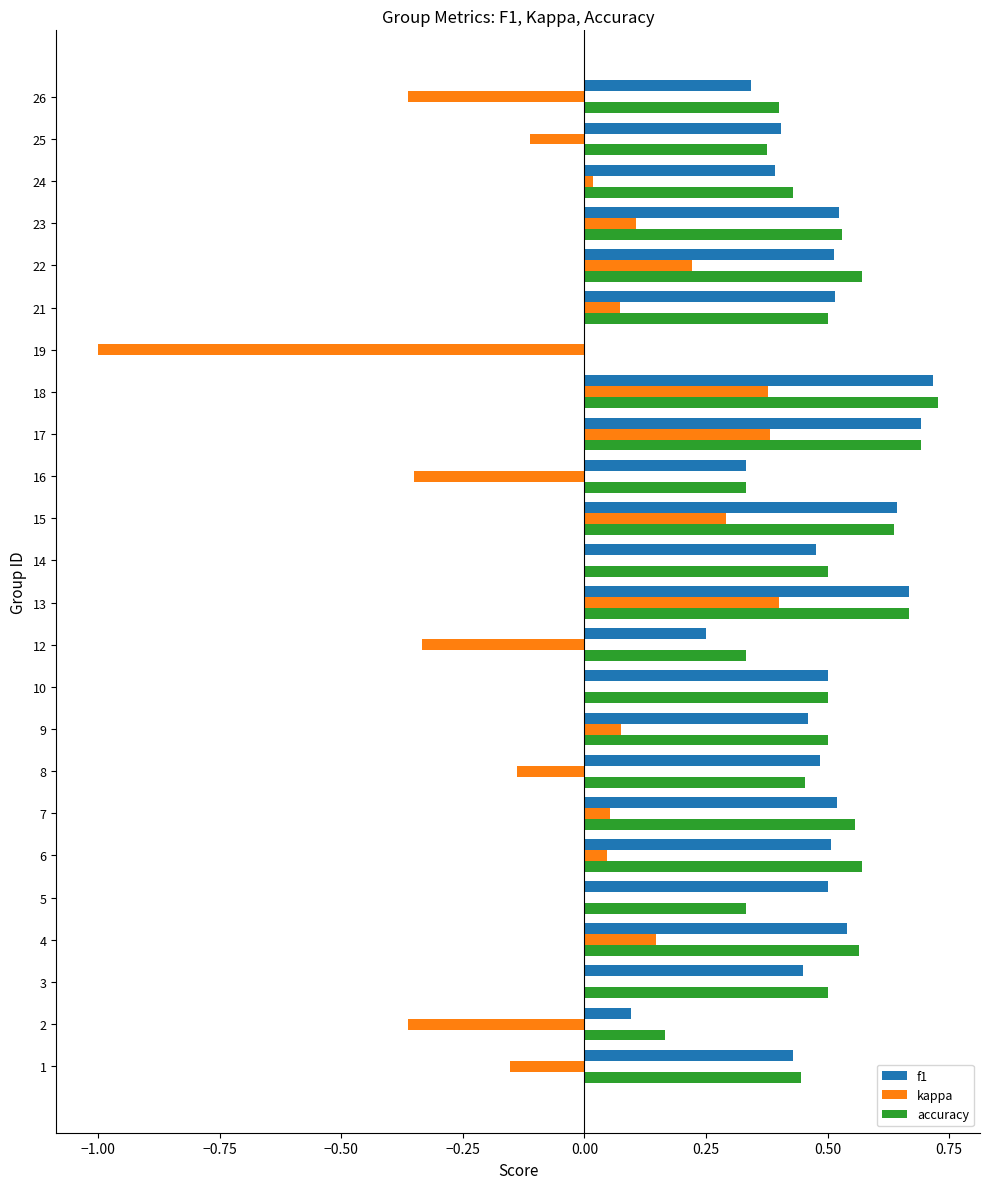

Between 12 and 24, which series saw the biggest shift?

kappa